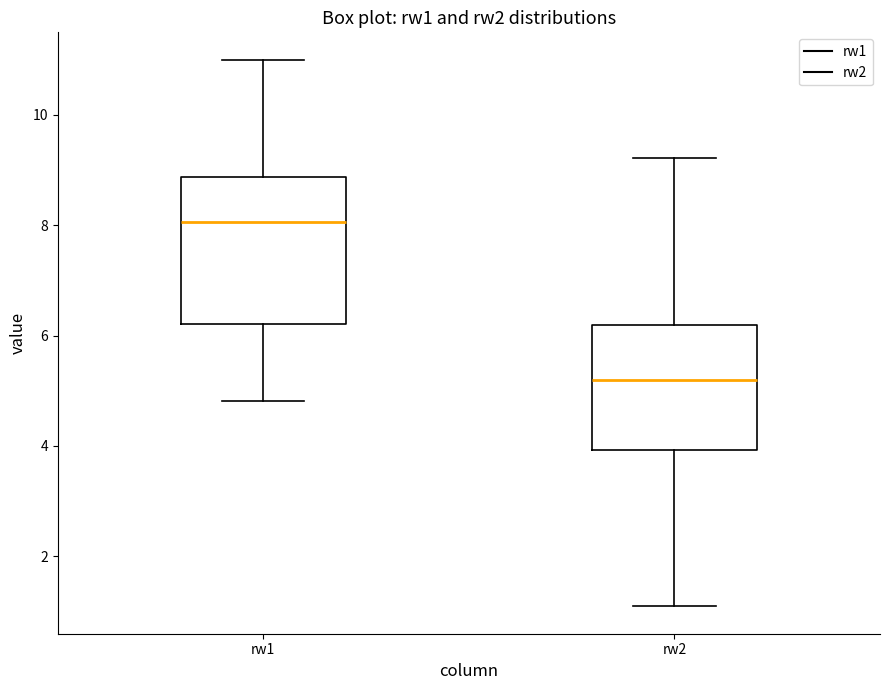

Reading left to right, read every box against the y-axis: the position of its median line, the range the box covers, and the ends of its whiskers. The values are not printed on the chart, so give them approximately, as read against the axis.

rw1: median 8.0, box 6.2 to 8.8, whiskers 4.8 to 11.0
rw2: median 5.2, box 4.0 to 6.2, whiskers 1.0 to 9.2